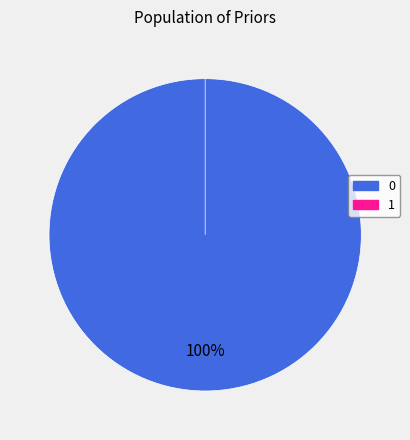

How many segments does this pie chart have?

2